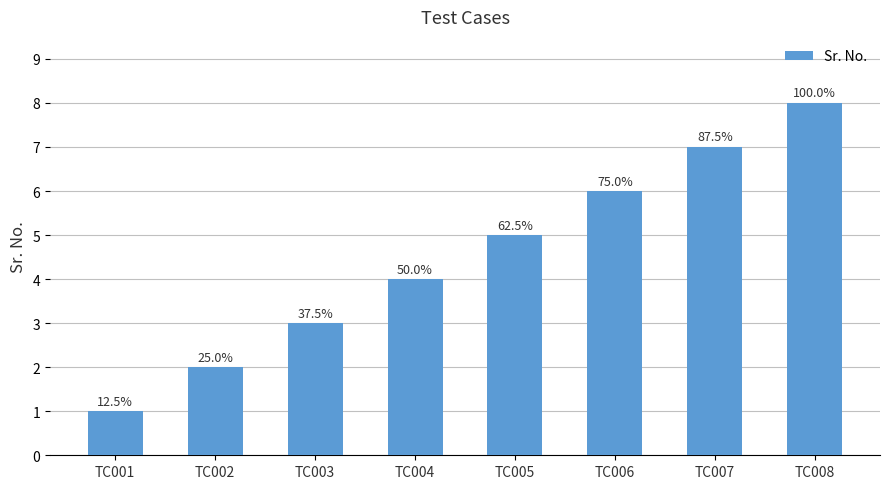

Does the chart contain any negative values?

No